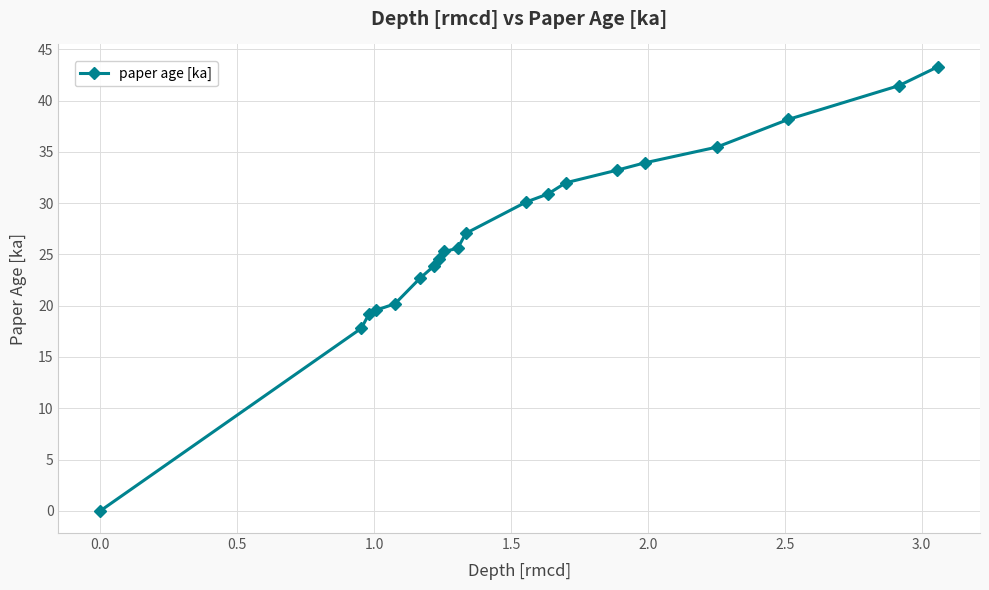

What is the greatest value displayed?

43.3